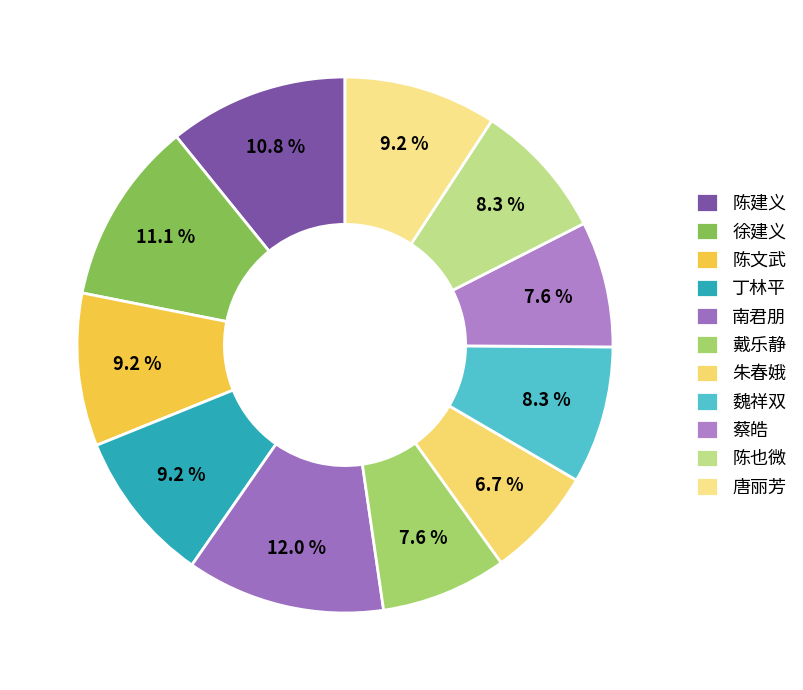

Approximately how many times larger is the value at 戴乐静 compared to 蔡皓?

1.0